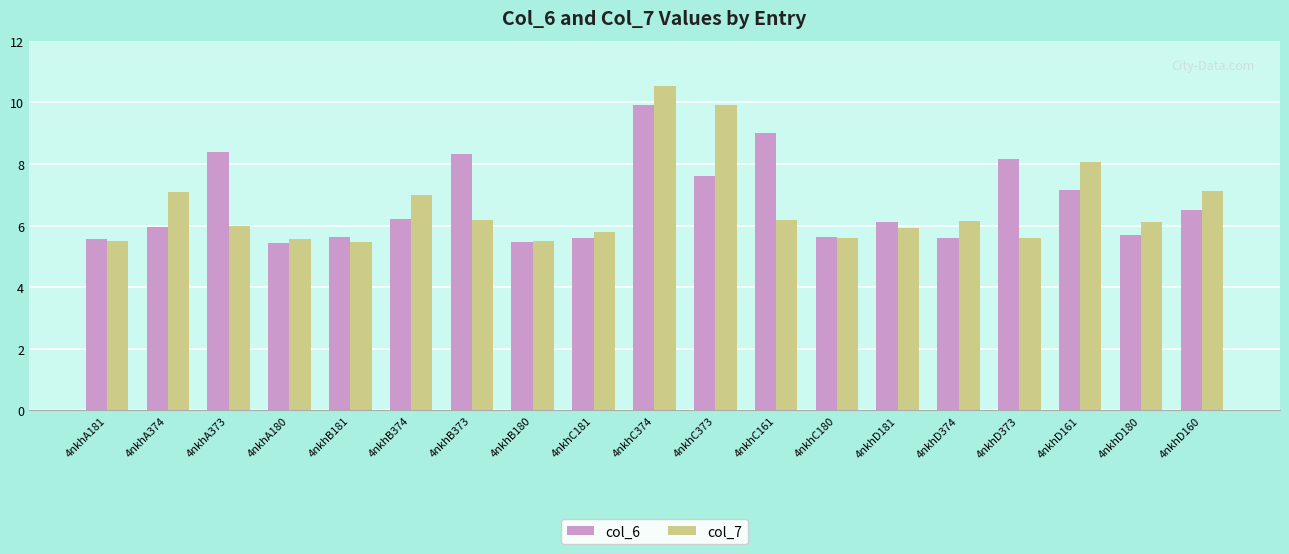

What is the lowest value of the col_6 series?

5.4